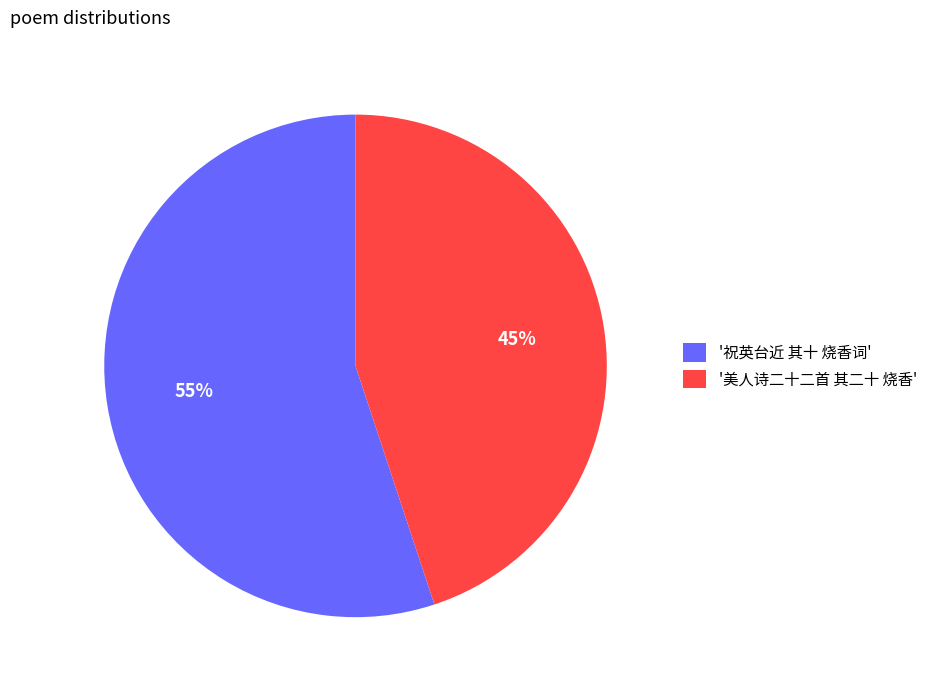

Combined, do '祝英台近 其十 烧香词' and '美人诗二十二首 其二十 烧香' account for over 50%?

Yes